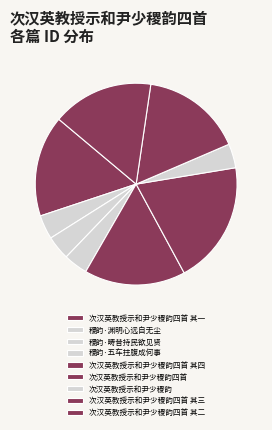

How much of the chart is everything except 次汉英教授示和尹少稷韵四首 其二?

83.8%